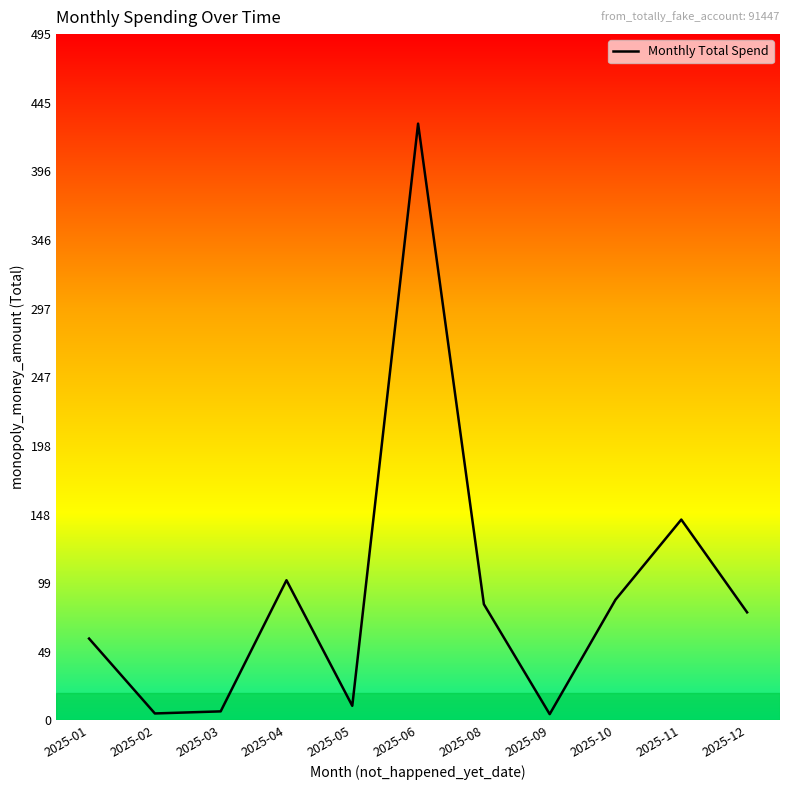

The chart shows a value of 52.6 at 2025-10. True or false?

False